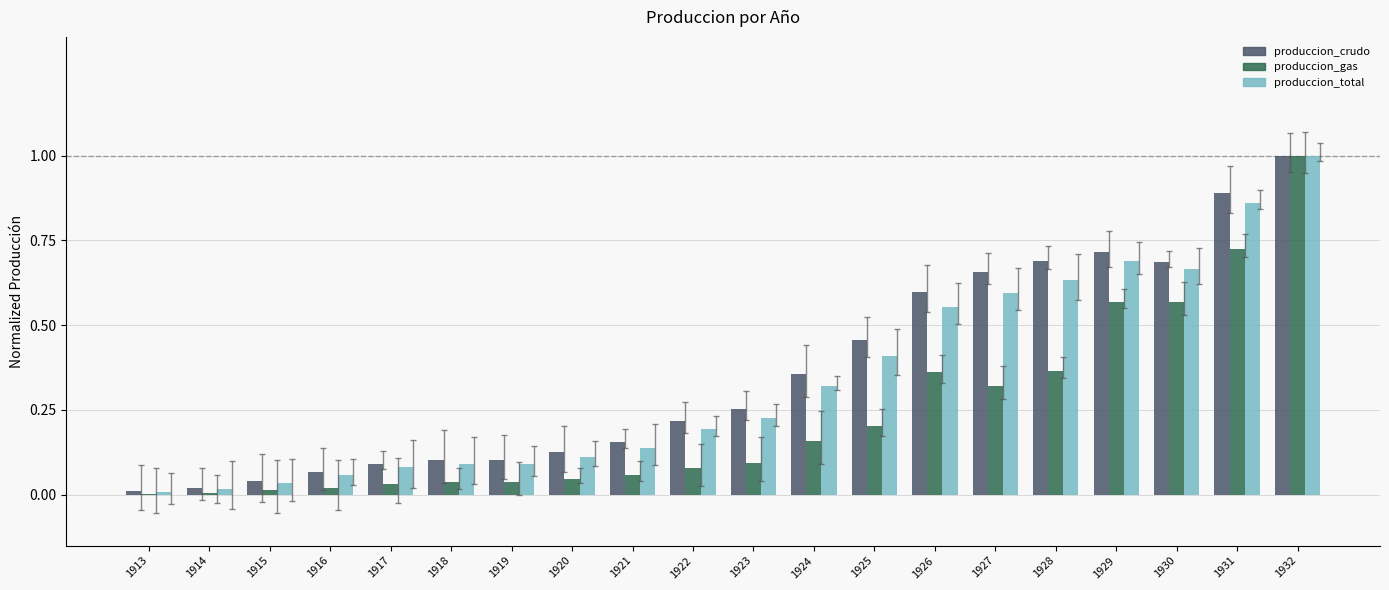

What are all the series names shown in the legend?

produccion_crudo, produccion_gas, produccion_total